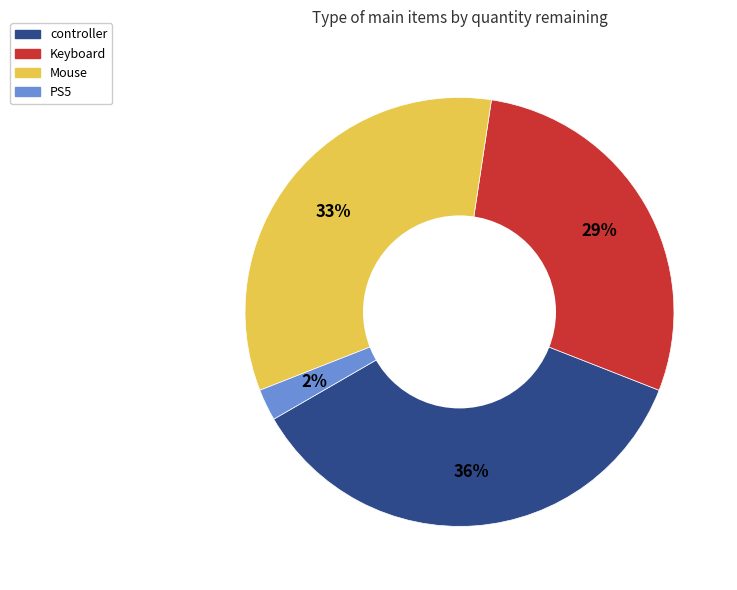

What is the smallest slice in the pie chart?

PS5